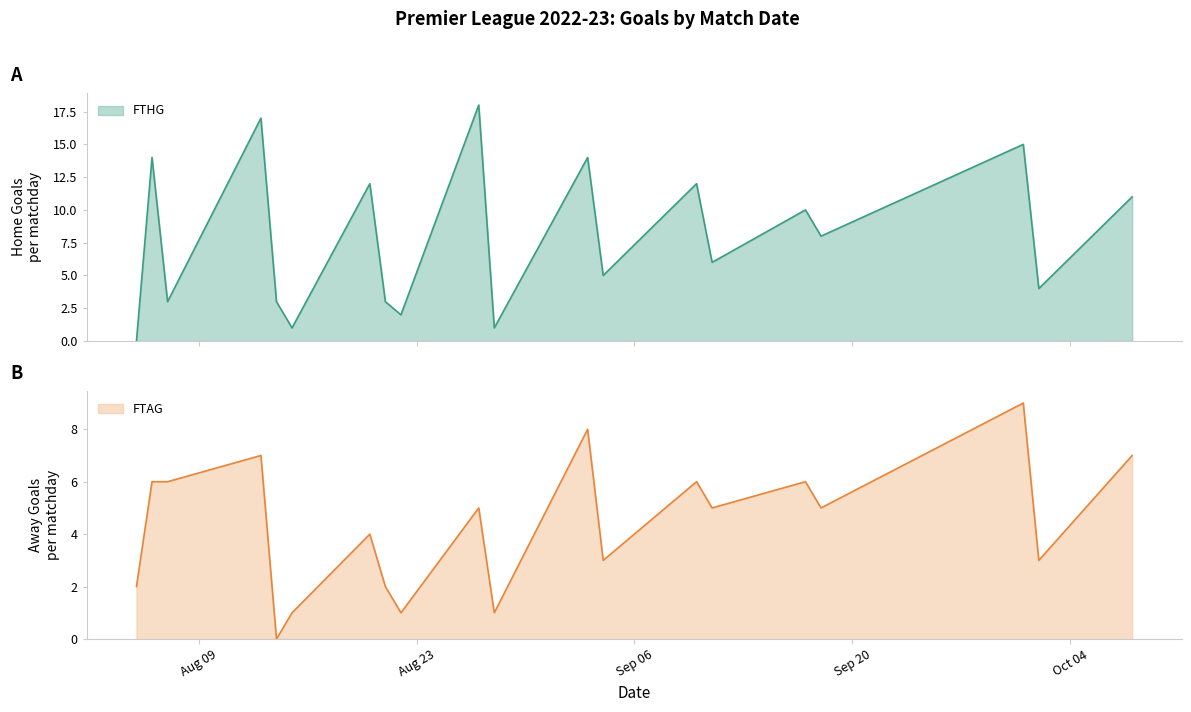

At which label does FTHG first exceed 8?

2022-08-06